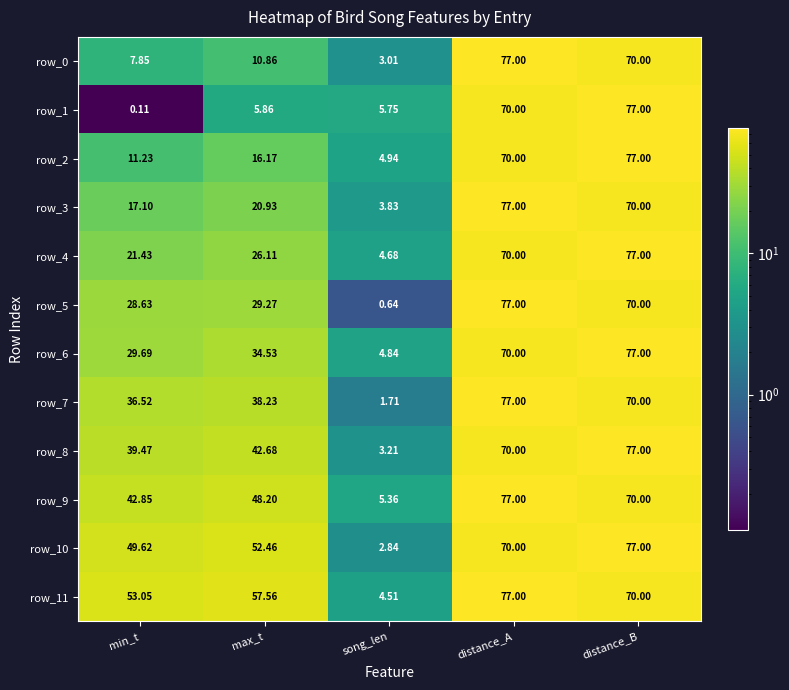

Which category has the highest value in the row_7 series?

distance_A